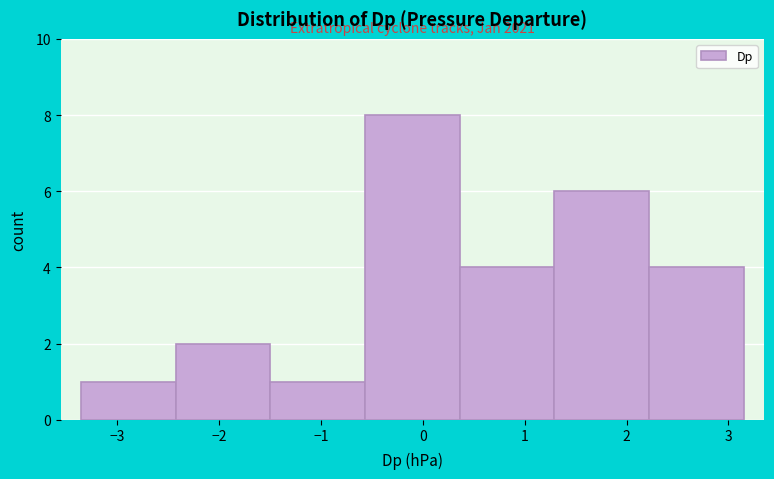

Over which range of the x-axis is the bar tallest?

-0.6 to 0.4